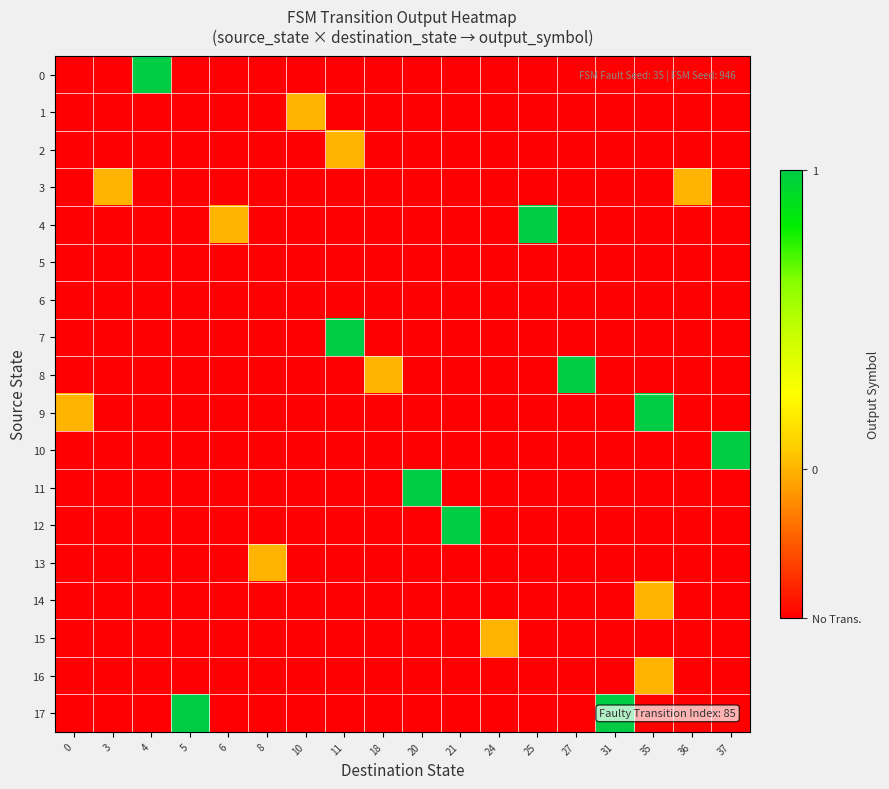

Reading left to right, extract all data points from this chart.

0: 0=-0.5	3=-0.5	4=1.0	5=-0.5	6=-0.5	8=-0.5	10=-0.5	11=-0.5	18=-0.5	20=-0.5	21=-0.5	24=-0.5	25=-0.5	27=-0.5	31=-0.5	35=-0.5	36=-0.5	37=-0.5
1: 0=-0.5	3=-0.5	4=-0.5	5=-0.5	6=-0.5	8=-0.5	10=0.0	11=-0.5	18=-0.5	20=-0.5	21=-0.5	24=-0.5	25=-0.5	27=-0.5	31=-0.5	35=-0.5	36=-0.5	37=-0.5
2: 0=-0.5	3=-0.5	4=-0.5	5=-0.5	6=-0.5	8=-0.5	10=-0.5	11=0.0	18=-0.5	20=-0.5	21=-0.5	24=-0.5	25=-0.5	27=-0.5	31=-0.5	35=-0.5	36=-0.5	37=-0.5
3: 0=-0.5	3=0.0	4=-0.5	5=-0.5	6=-0.5	8=-0.5	10=-0.5	11=-0.5	18=-0.5	20=-0.5	21=-0.5	24=-0.5	25=-0.5	27=-0.5	31=-0.5	35=-0.5	36=0.0	37=-0.5
4: 0=-0.5	3=-0.5	4=-0.5	5=-0.5	6=0.0	8=-0.5	10=-0.5	11=-0.5	18=-0.5	20=-0.5	21=-0.5	24=-0.5	25=1.0	27=-0.5	31=-0.5	35=-0.5	36=-0.5	37=-0.5
5: 0=-0.5	3=-0.5	4=-0.5	5=-0.5	6=-0.5	8=-0.5	10=-0.5	11=-0.5	18=-0.5	20=-0.5	21=-0.5	24=-0.5	25=-0.5	27=-0.5	31=-0.5	35=-0.5	36=-0.5	37=-0.5
6: 0=-0.5	3=-0.5	4=-0.5	5=-0.5	6=-0.5	8=-0.5	10=-0.5	11=-0.5	18=-0.5	20=-0.5	21=-0.5	24=-0.5	25=-0.5	27=-0.5	31=-0.5	35=-0.5	36=-0.5	37=-0.5
7: 0=-0.5	3=-0.5	4=-0.5	5=-0.5	6=-0.5	8=-0.5	10=-0.5	11=1.0	18=-0.5	20=-0.5	21=-0.5	24=-0.5	25=-0.5	27=-0.5	31=-0.5	35=-0.5	36=-0.5	37=-0.5
8: 0=-0.5	3=-0.5	4=-0.5	5=-0.5	6=-0.5	8=-0.5	10=-0.5	11=-0.5	18=0.0	20=-0.5	21=-0.5	24=-0.5	25=-0.5	27=1.0	31=-0.5	35=-0.5	36=-0.5	37=-0.5
9: 0=0.0	3=-0.5	4=-0.5	5=-0.5	6=-0.5	8=-0.5	10=-0.5	11=-0.5	18=-0.5	20=-0.5	21=-0.5	24=-0.5	25=-0.5	27=-0.5	31=-0.5	35=1.0	36=-0.5	37=-0.5
10: 0=-0.5	3=-0.5	4=-0.5	5=-0.5	6=-0.5	8=-0.5	10=-0.5	11=-0.5	18=-0.5	20=-0.5	21=-0.5	24=-0.5	25=-0.5	27=-0.5	31=-0.5	35=-0.5	36=-0.5	37=1.0
11: 0=-0.5	3=-0.5	4=-0.5	5=-0.5	6=-0.5	8=-0.5	10=-0.5	11=-0.5	18=-0.5	20=1.0	21=-0.5	24=-0.5	25=-0.5	27=-0.5	31=-0.5	35=-0.5	36=-0.5	37=-0.5
12: 0=-0.5	3=-0.5	4=-0.5	5=-0.5	6=-0.5	8=-0.5	10=-0.5	11=-0.5	18=-0.5	20=-0.5	21=1.0	24=-0.5	25=-0.5	27=-0.5	31=-0.5	35=-0.5	36=-0.5	37=-0.5
13: 0=-0.5	3=-0.5	4=-0.5	5=-0.5	6=-0.5	8=0.0	10=-0.5	11=-0.5	18=-0.5	20=-0.5	21=-0.5	24=-0.5	25=-0.5	27=-0.5	31=-0.5	35=-0.5	36=-0.5	37=-0.5
14: 0=-0.5	3=-0.5	4=-0.5	5=-0.5	6=-0.5	8=-0.5	10=-0.5	11=-0.5	18=-0.5	20=-0.5	21=-0.5	24=-0.5	25=-0.5	27=-0.5	31=-0.5	35=0.0	36=-0.5	37=-0.5
15: 0=-0.5	3=-0.5	4=-0.5	5=-0.5	6=-0.5	8=-0.5	10=-0.5	11=-0.5	18=-0.5	20=-0.5	21=-0.5	24=0.0	25=-0.5	27=-0.5	31=-0.5	35=-0.5	36=-0.5	37=-0.5
16: 0=-0.5	3=-0.5	4=-0.5	5=-0.5	6=-0.5	8=-0.5	10=-0.5	11=-0.5	18=-0.5	20=-0.5	21=-0.5	24=-0.5	25=-0.5	27=-0.5	31=-0.5	35=0.0	36=-0.5	37=-0.5
17: 0=-0.5	3=-0.5	4=-0.5	5=1.0	6=-0.5	8=-0.5	10=-0.5	11=-0.5	18=-0.5	20=-0.5	21=-0.5	24=-0.5	25=-0.5	27=-0.5	31=1.0	35=-0.5	36=-0.5	37=-0.5